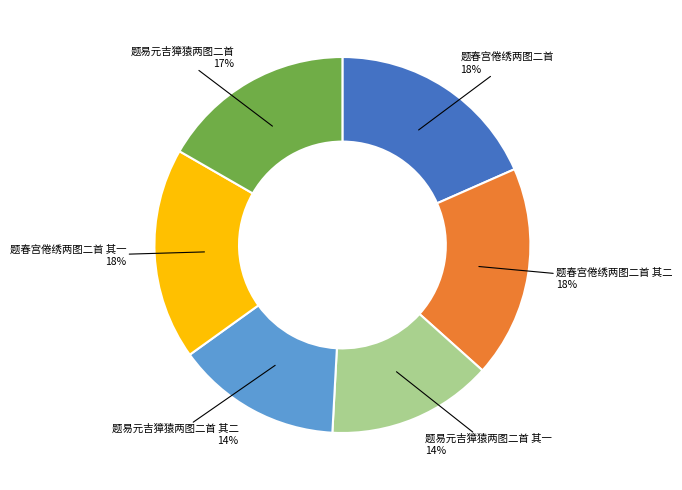

To the nearest percent, what percentage of the pie is 题易元吉獐猿两图二首 其二?

14%